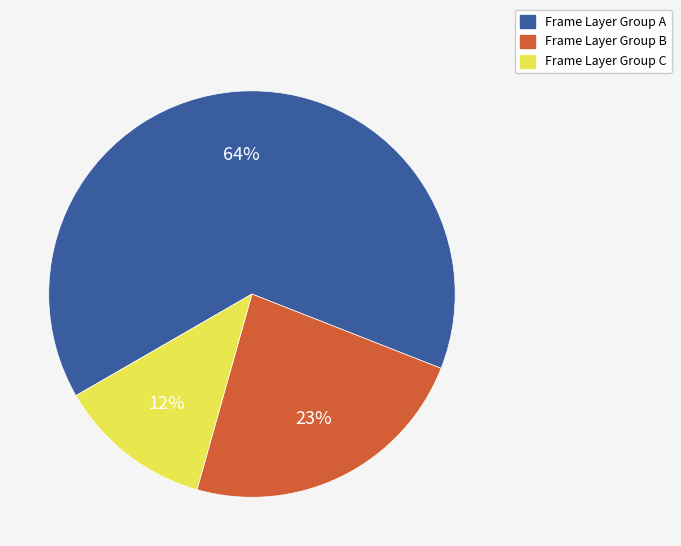

Which slice represents more than half of the pie?

Frame Layer Group A